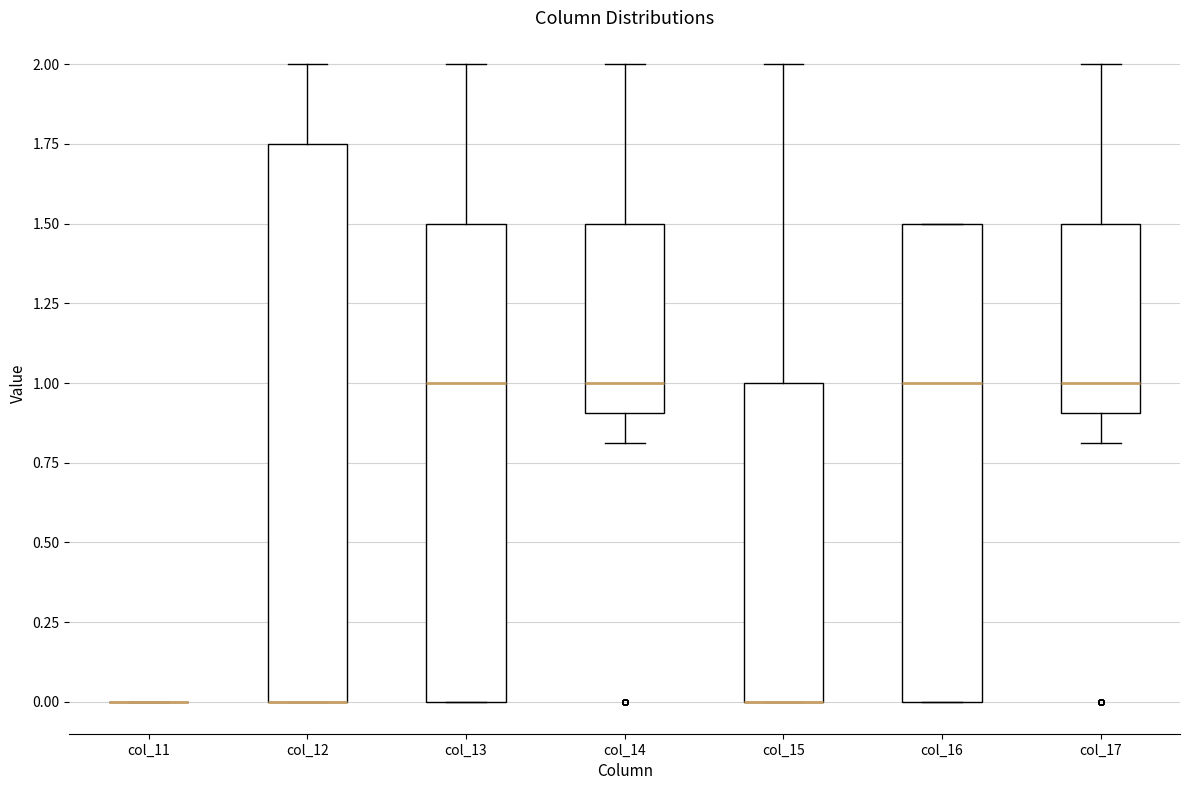

Reading left to right, read every box against the y-axis: the position of its median line, the range the box covers, and the ends of its whiskers. The values are not printed on the chart, so give them approximately, as read against the axis.

col_11: box collapsed to a line at 0.00, whiskers 0.00 to 0.00
col_12: median 0.00 (drawn on the box's lower edge), box 0.00 to 1.75, whiskers 0.00 to 2.00
col_13: median 1.00, box 0.00 to 1.50, whiskers 0.00 to 2.00
col_14: median 1.00, box 0.90 to 1.50, whiskers 0.80 to 2.00
col_15: median 0.00 (drawn on the box's lower edge), box 0.00 to 1.00, whiskers 0.00 to 2.00
col_16: median 1.00, box 0.00 to 1.50, whiskers 0.00 to 1.50
col_17: median 1.00, box 0.90 to 1.50, whiskers 0.80 to 2.00